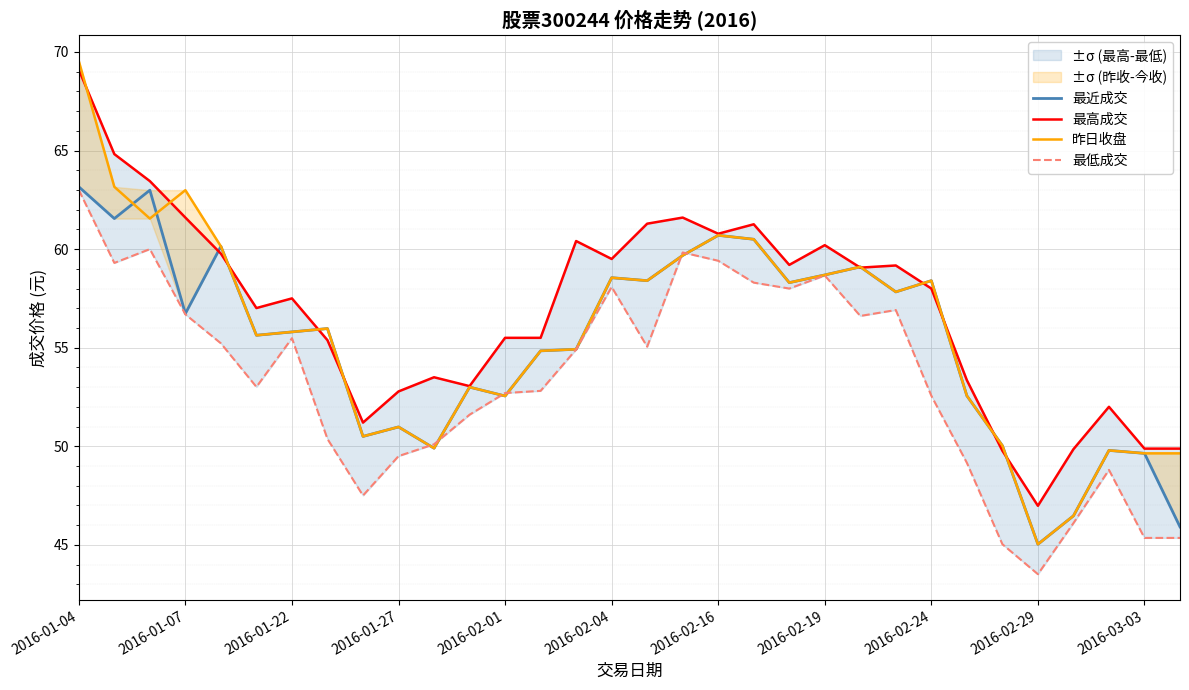

At which label does 最高成交 reach its peak?

2016-01-04